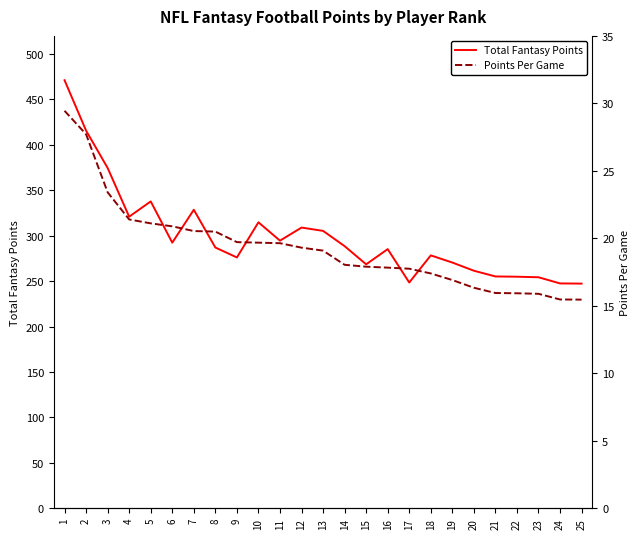

True or false: Points Per Game has more than 2 interior local peaks.

False